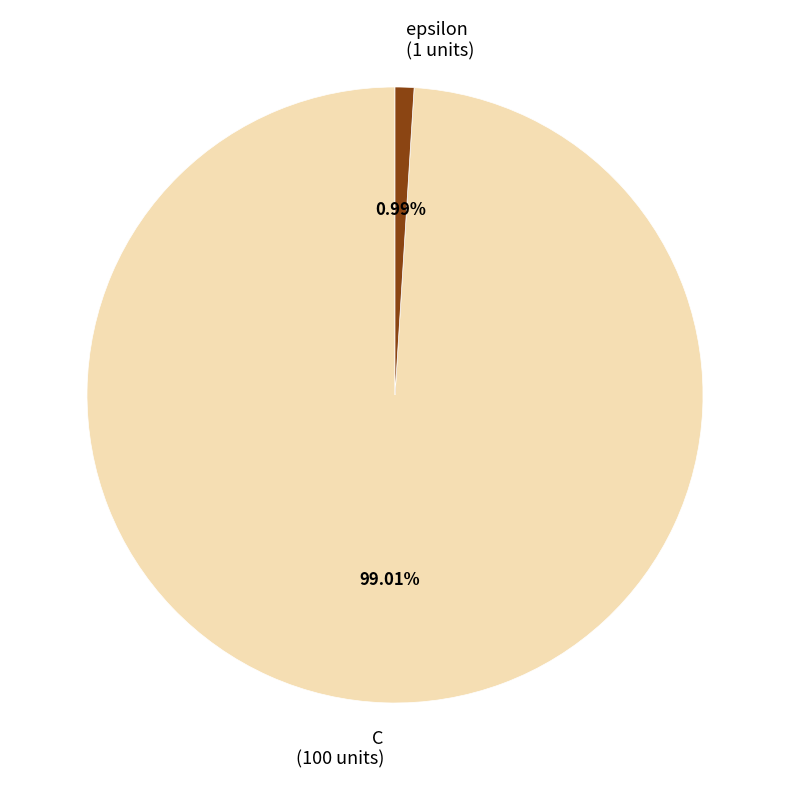

To the nearest percent, what is the combined percentage of epsilon and C?

100%